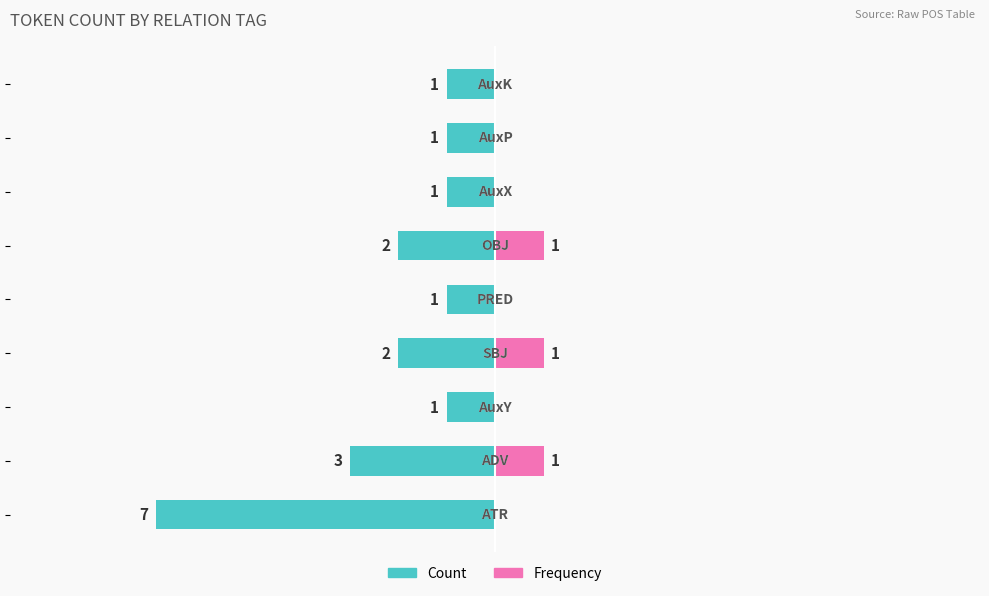

What is the value of the Frequency bar at the 4th from the left?

1